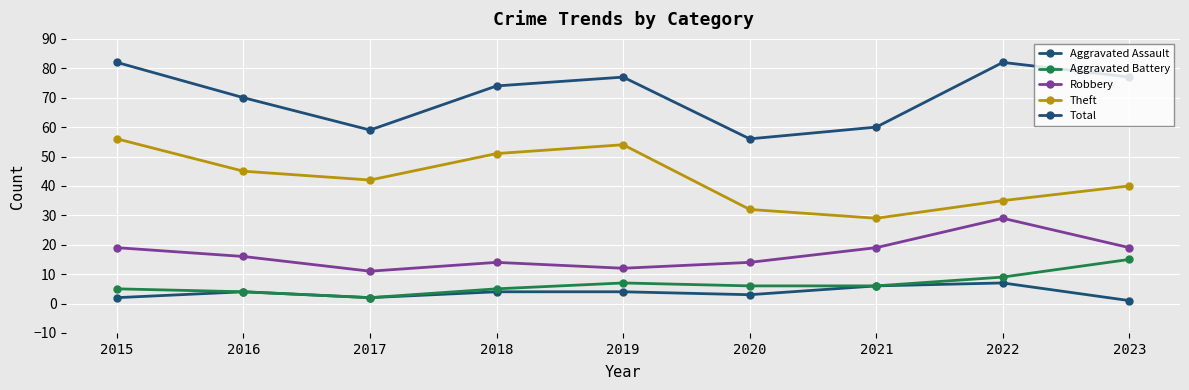

Is it true that Aggravated Battery equals 11 at 2019?

False